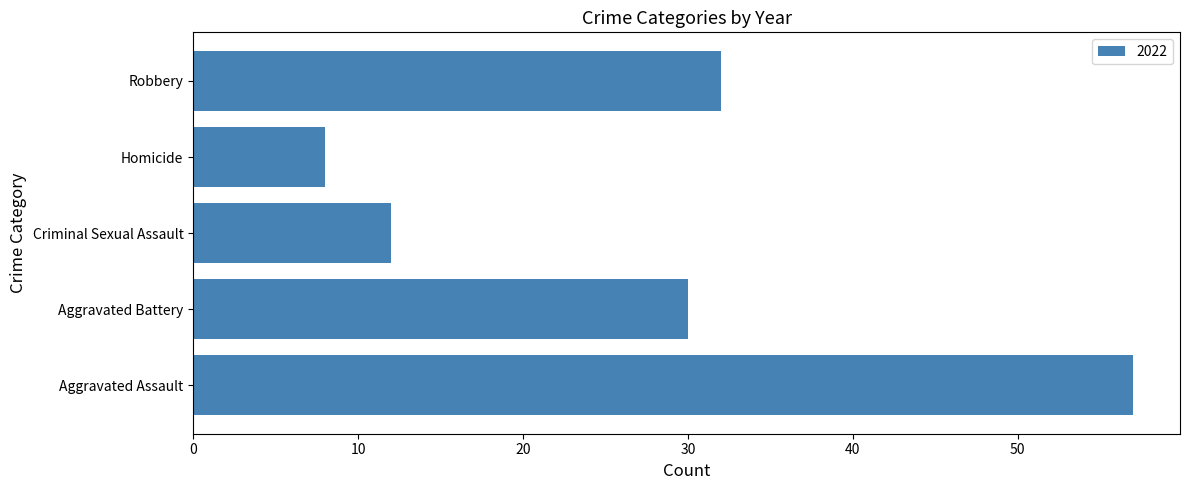

Count the number of data series in this chart.

1